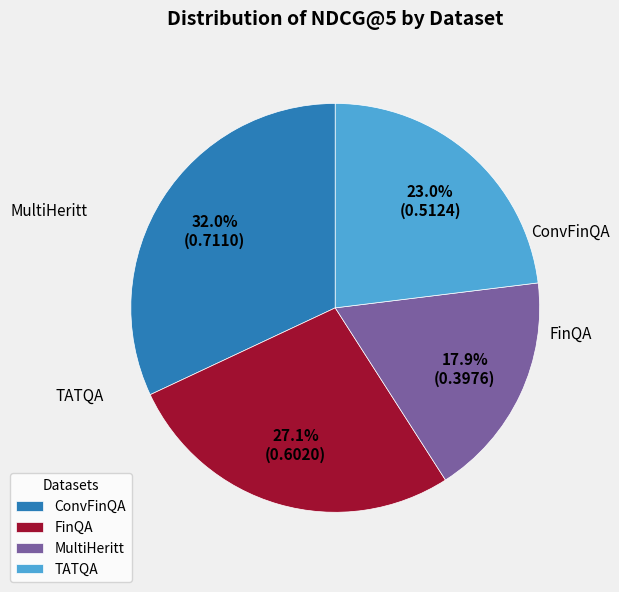

The FinQA slice represents 14% of the pie. True or false?

False